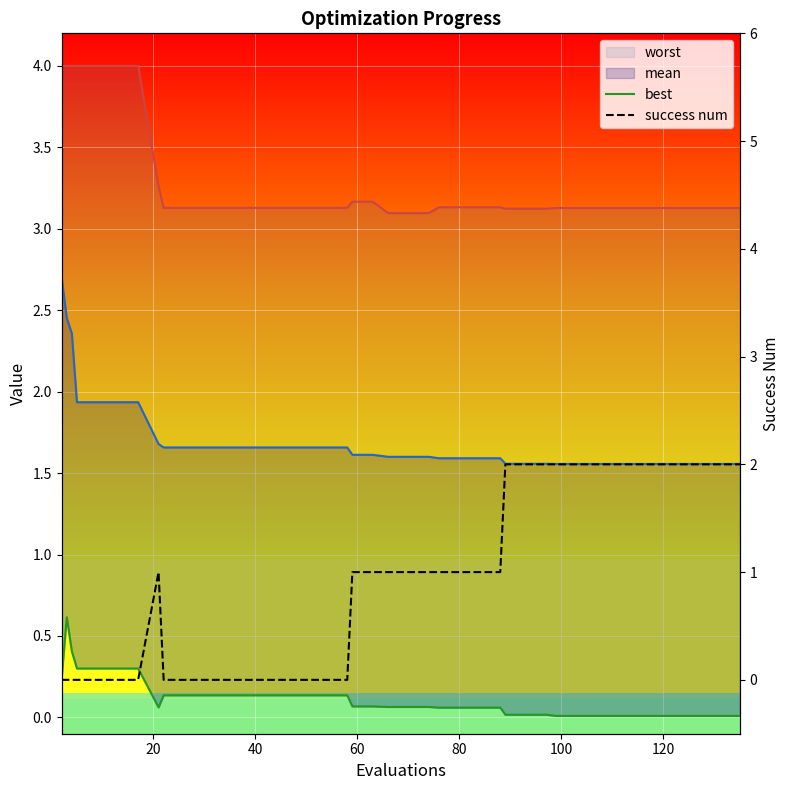

How many lines are shown in the chart?

4